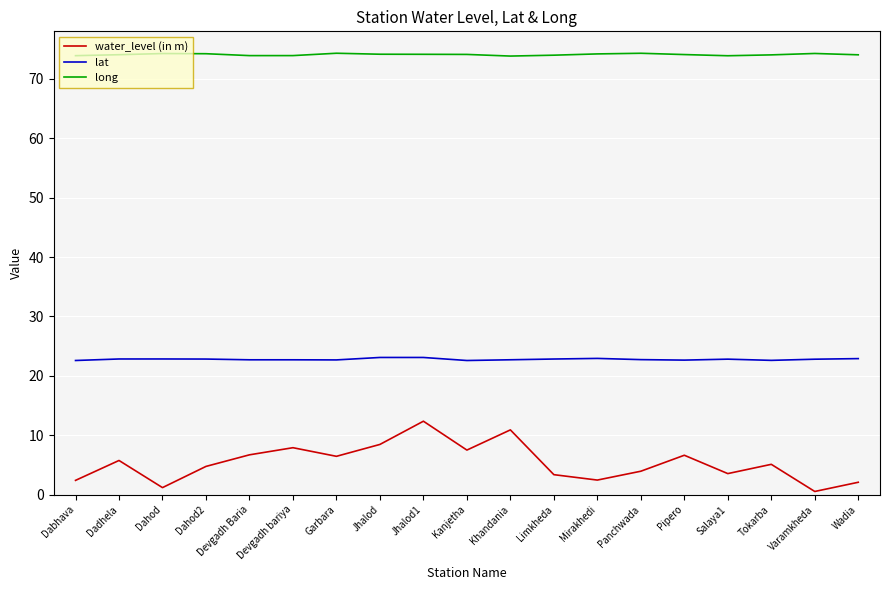

What is the lowest value of the long series?

73.8